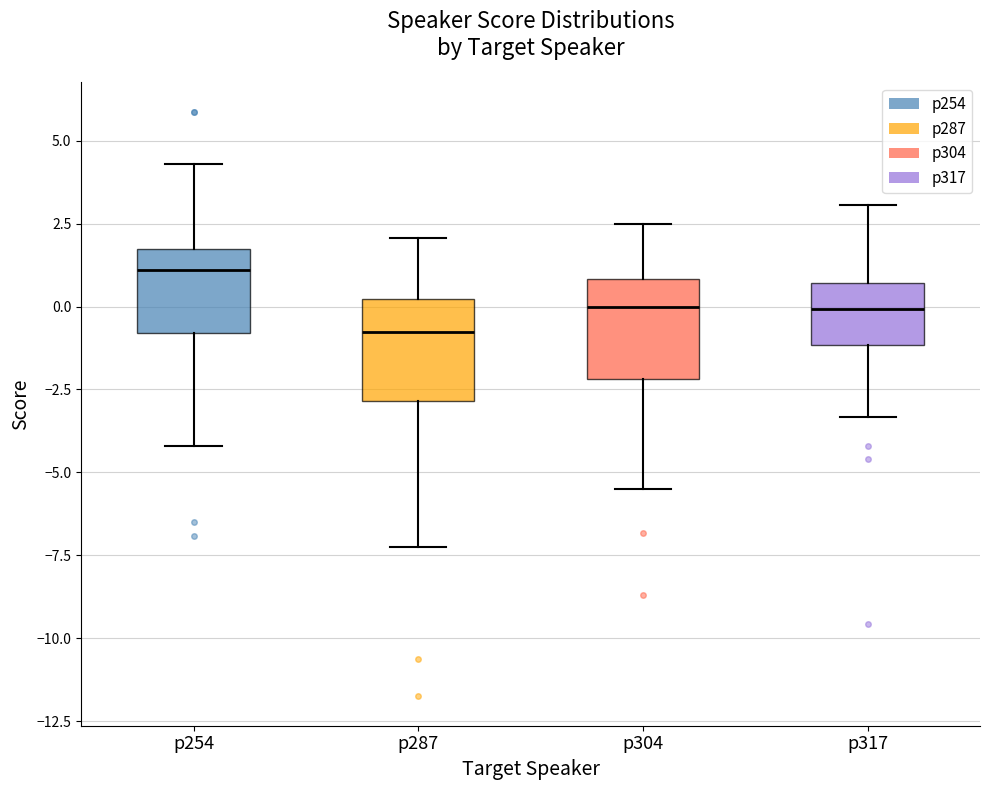

Reading left to right, transcribe this box plot: for each box, give where its median line is, the range the box spans, and where its two whiskers end, as read against the y-axis. The values are not printed on the chart, so give them approximately, as read against the axis.

p254: median 1.0, box -1.0 to 1.5, whiskers -4.0 to 4.5
p287: median -1.0, box -3.0 to 0.0, whiskers -7.5 to 2.0
p304: median 0.0, box -2.0 to 1.0, whiskers -5.5 to 2.5
p317: median 0.0, box -1.0 to 0.5, whiskers -3.5 to 3.0